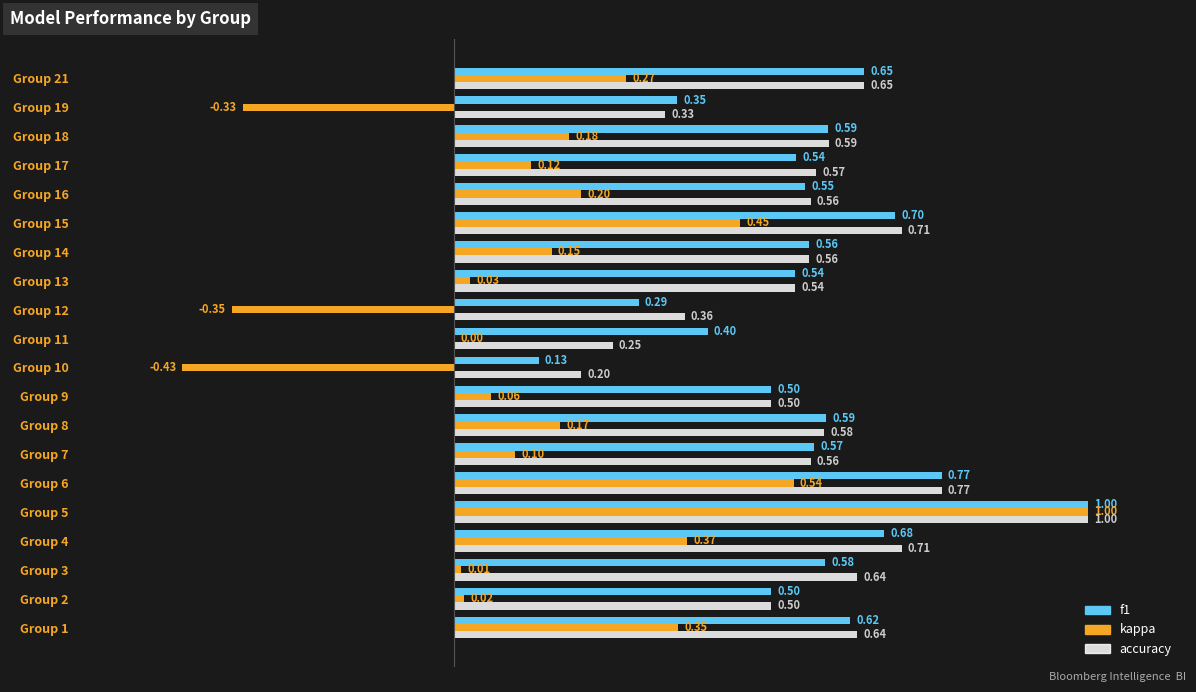

What is the sum of all accuracy values?

11.2